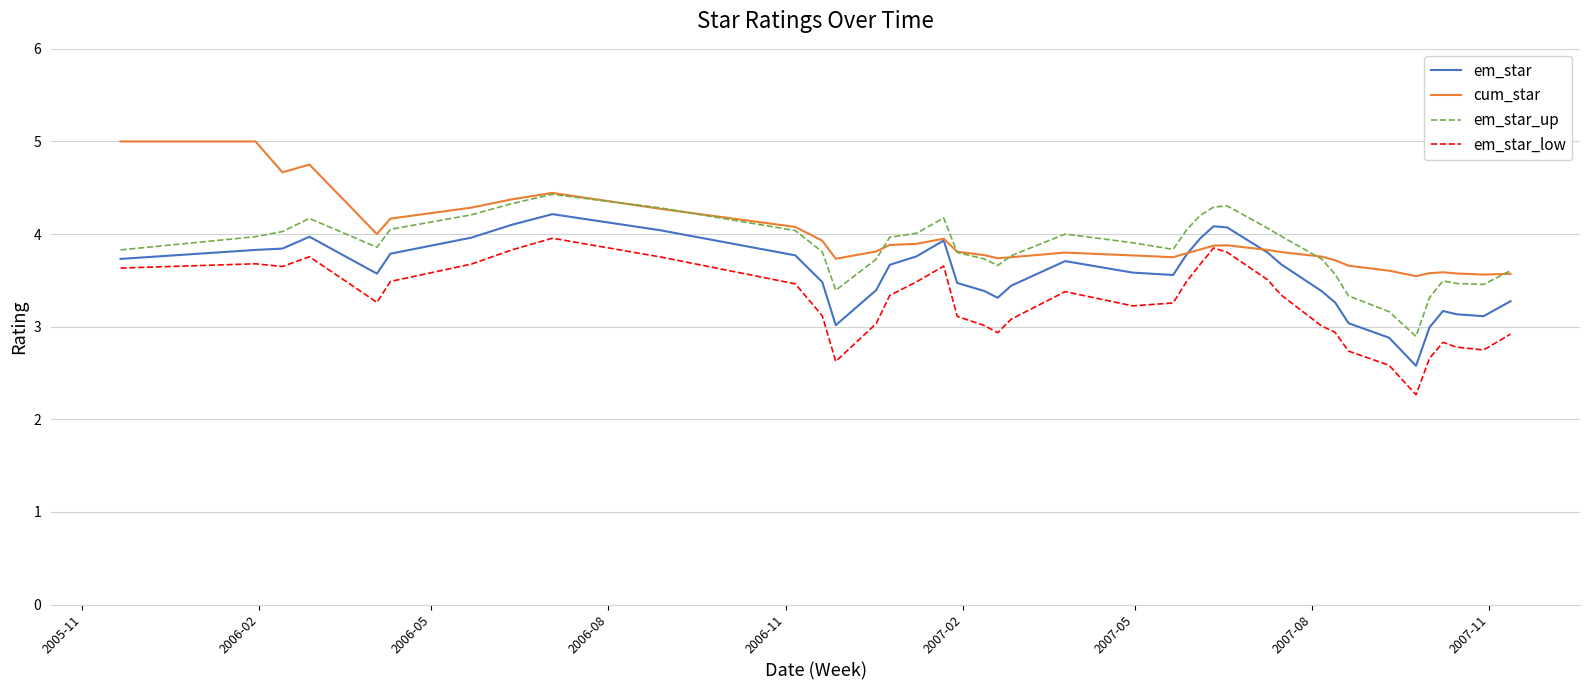

Is this an area chart (filled region under the line)?

No